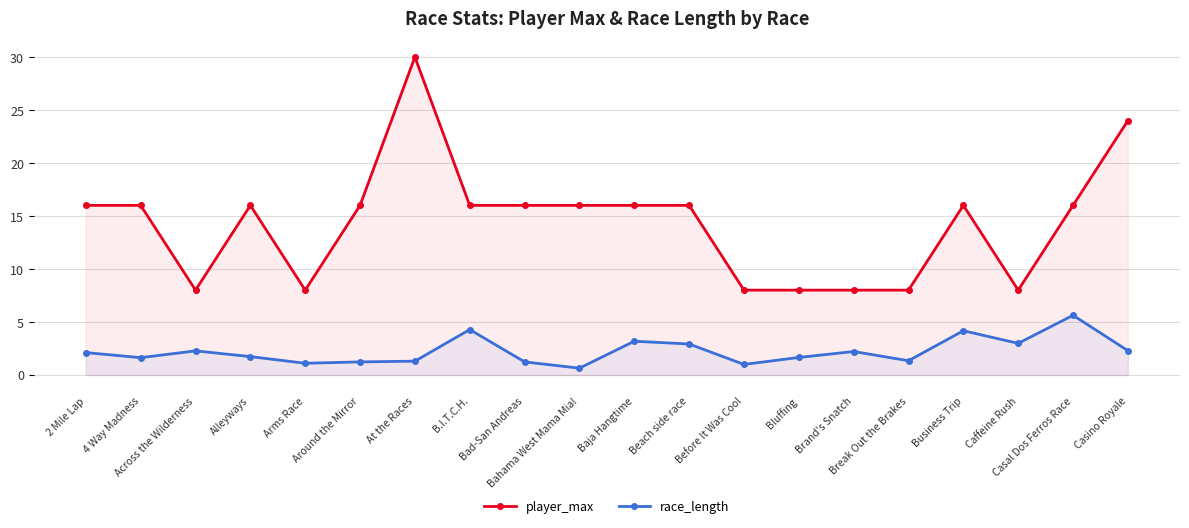

What is the smallest value displayed?

0.6